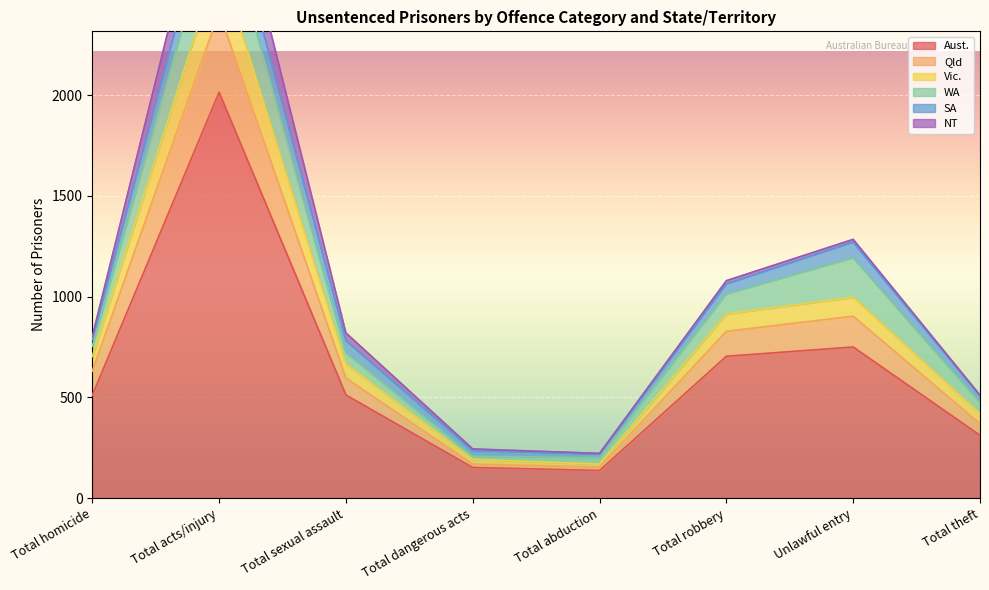

What is the lowest value of the Aust. series?

137